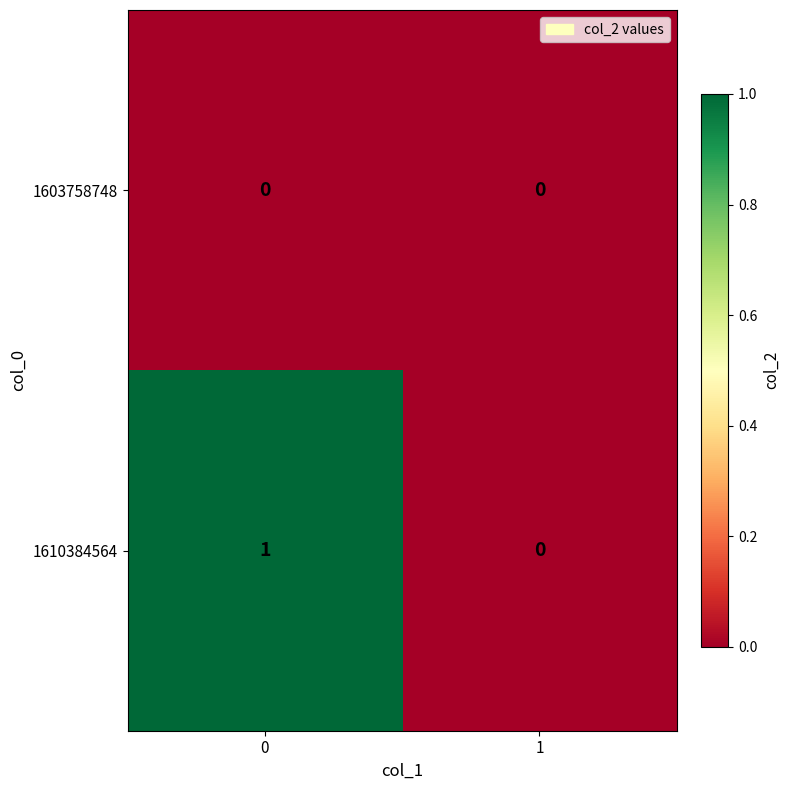

Which series changed the most between 0 and 1?

1610384564